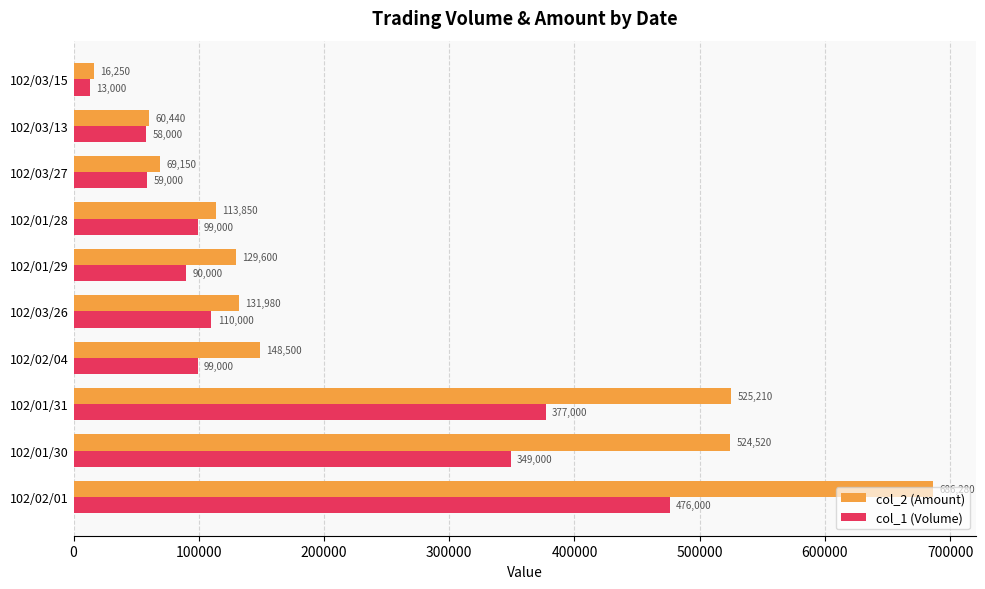

What are all the series names shown in the legend?

col_2 (Amount), col_1 (Volume)